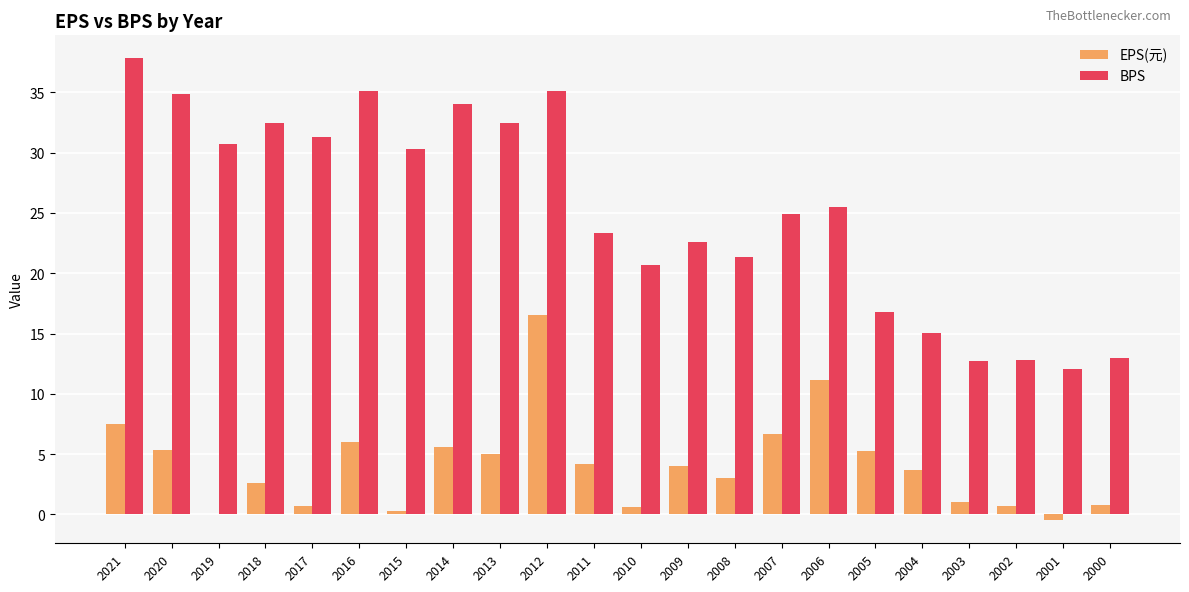

How many categories are shown in the chart?

22